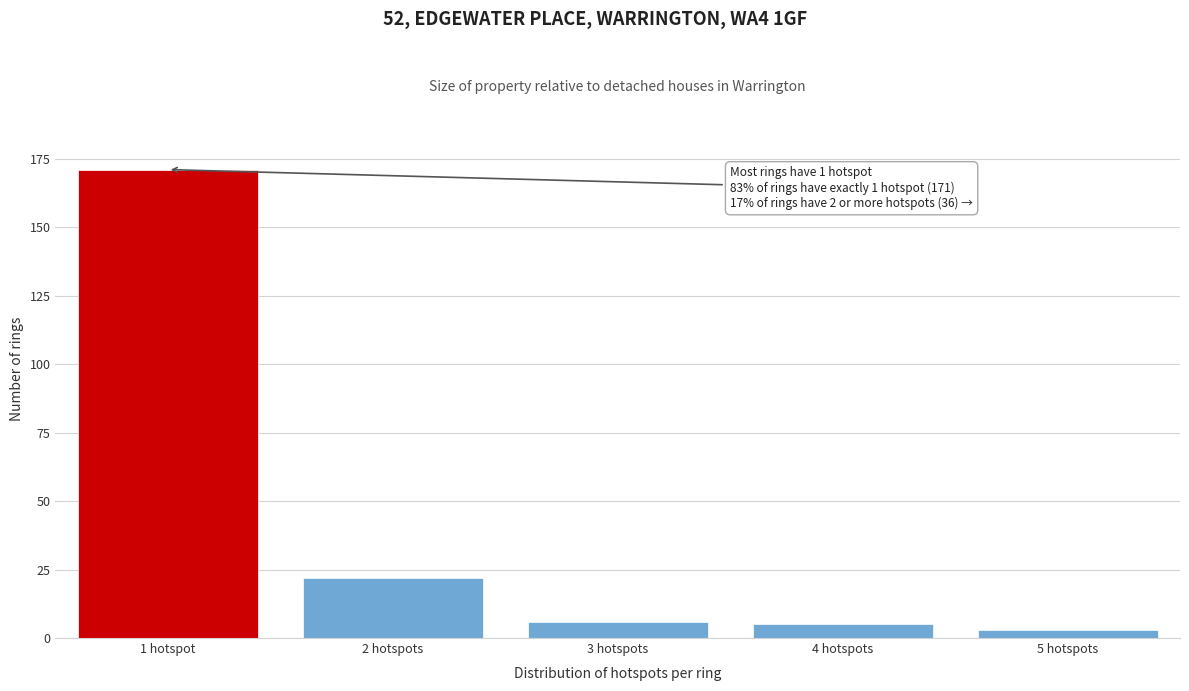

Reading left to right, transcribe all the data shown in this chart.

171	22	6	5	3